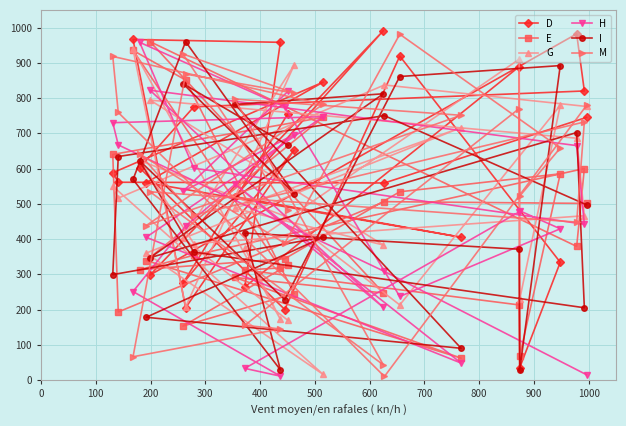

What is the highest value of the E series?

960